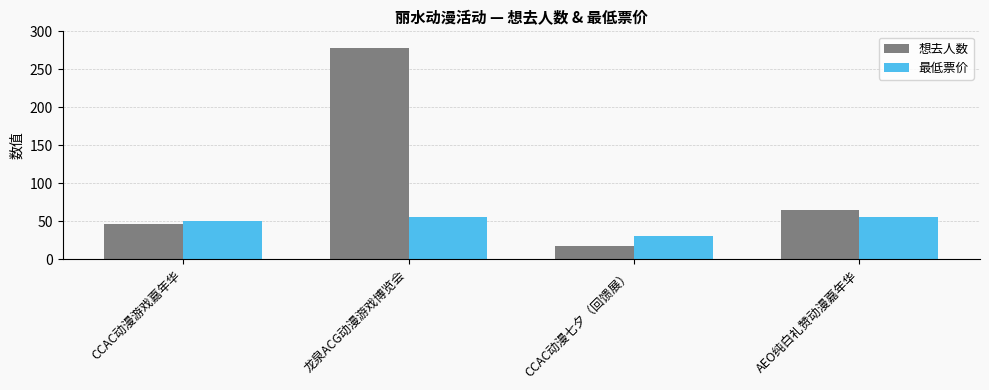

What is the sum of all 最低票价 values?

189.9